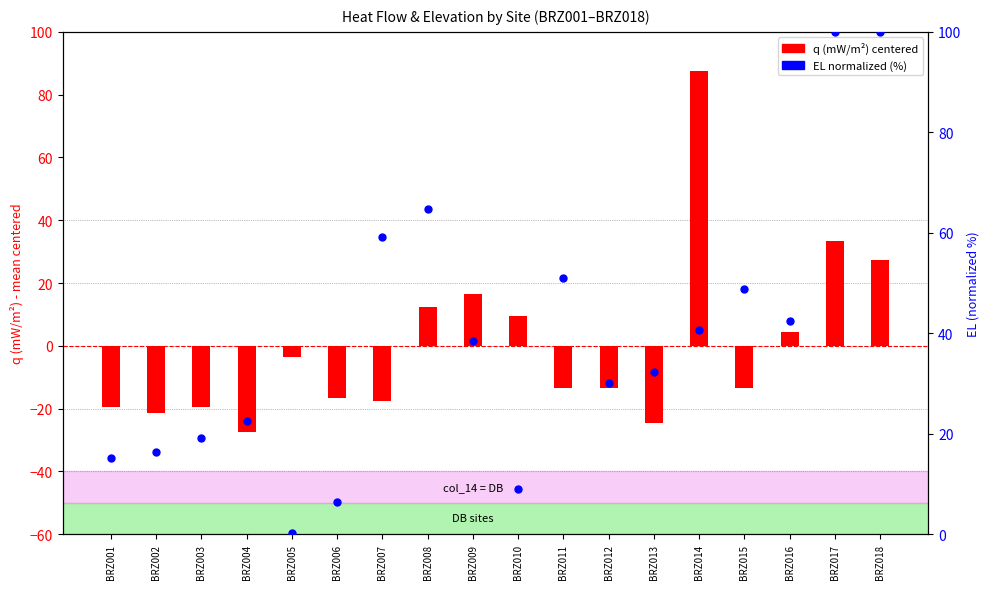

Is the value of q (mW/m²) centered at BRZ009 greater than the value of EL (normalized %) at BRZ008?

No